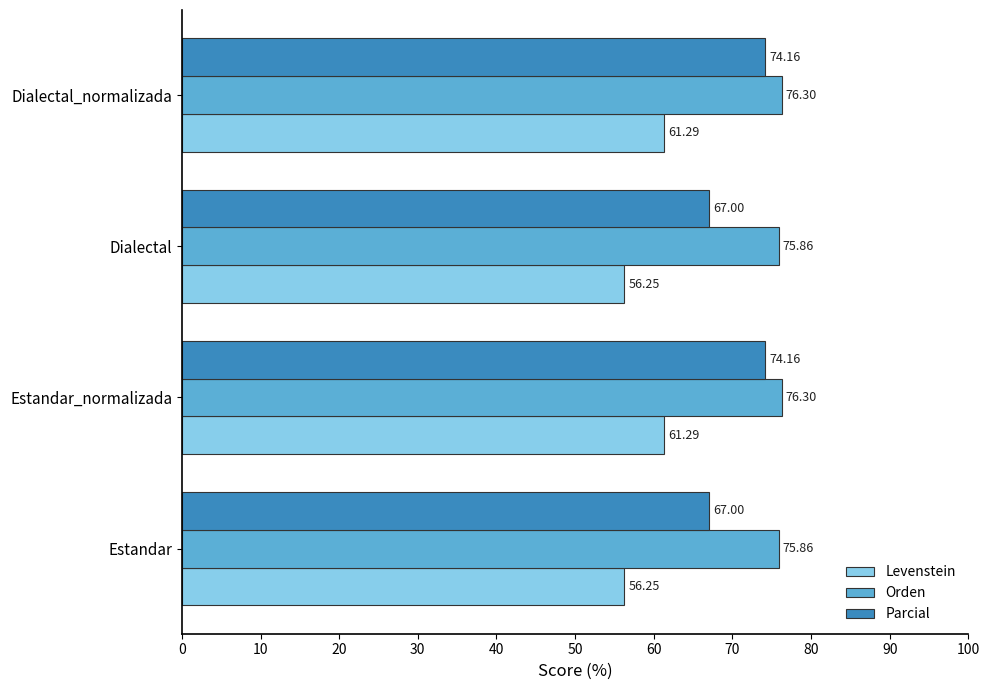

What is the average value of the Levenstein series?

58.8